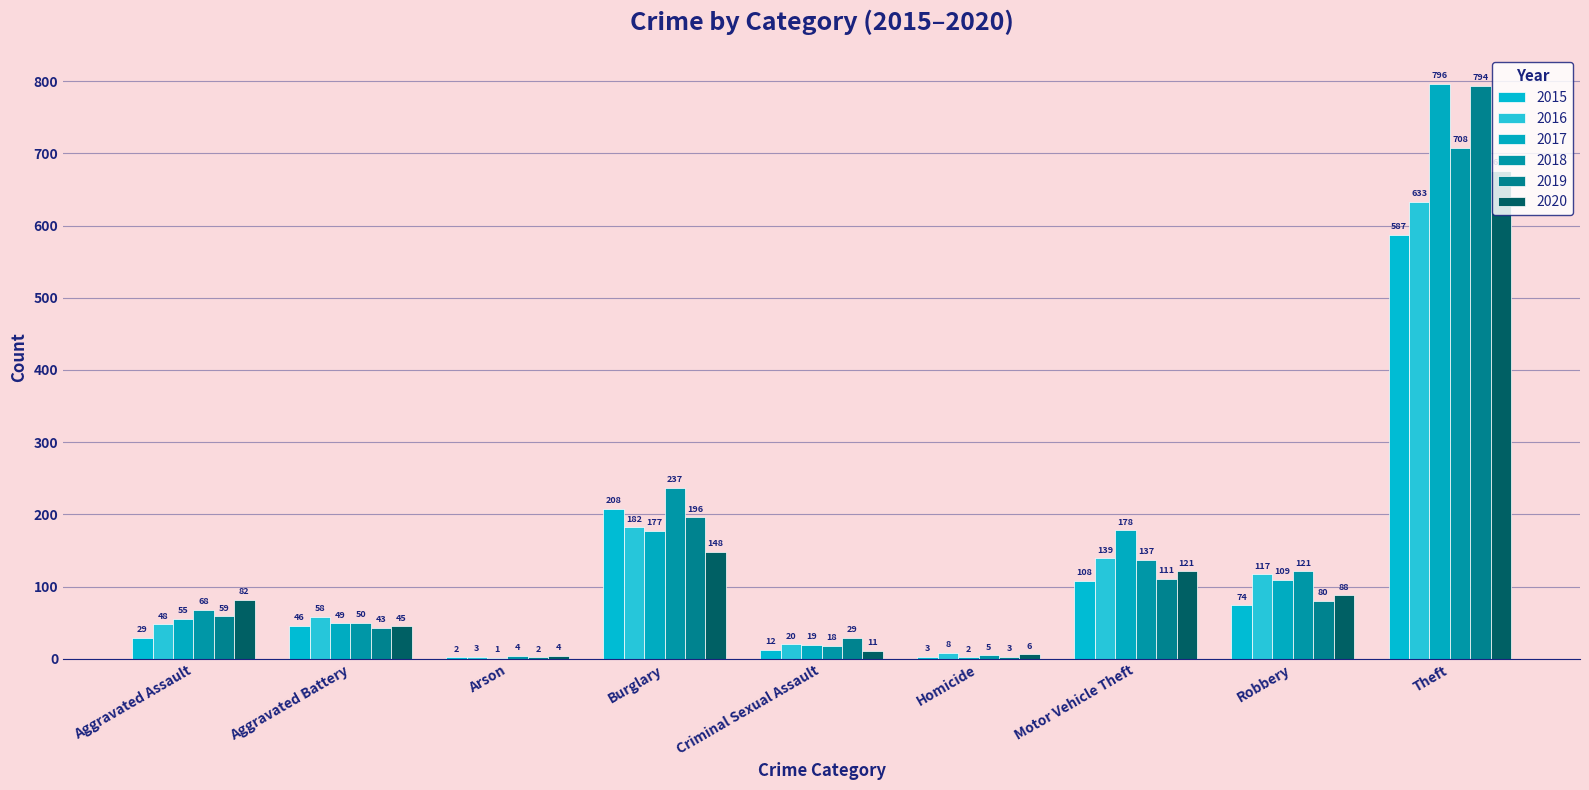

Is the value of 2020 at Theft greater than the value of 2015 at Motor Vehicle Theft?

Yes